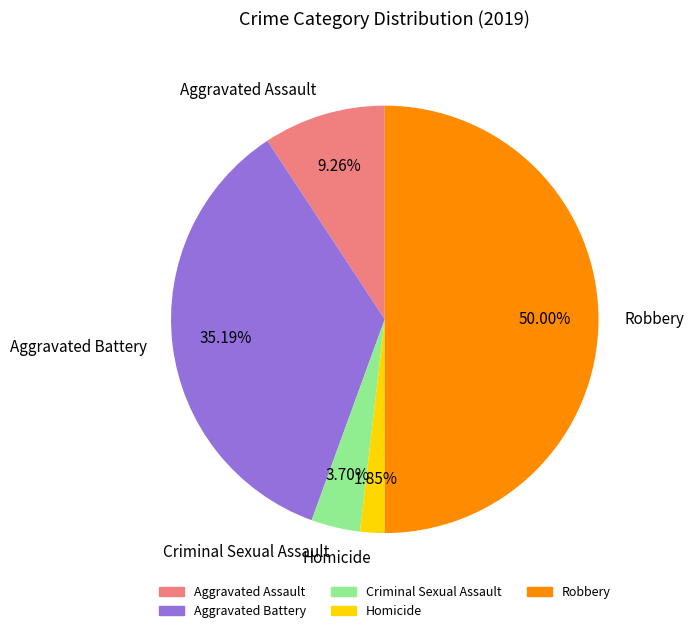

To the nearest percent, what is the combined percentage of Homicide and Aggravated Assault?

11%